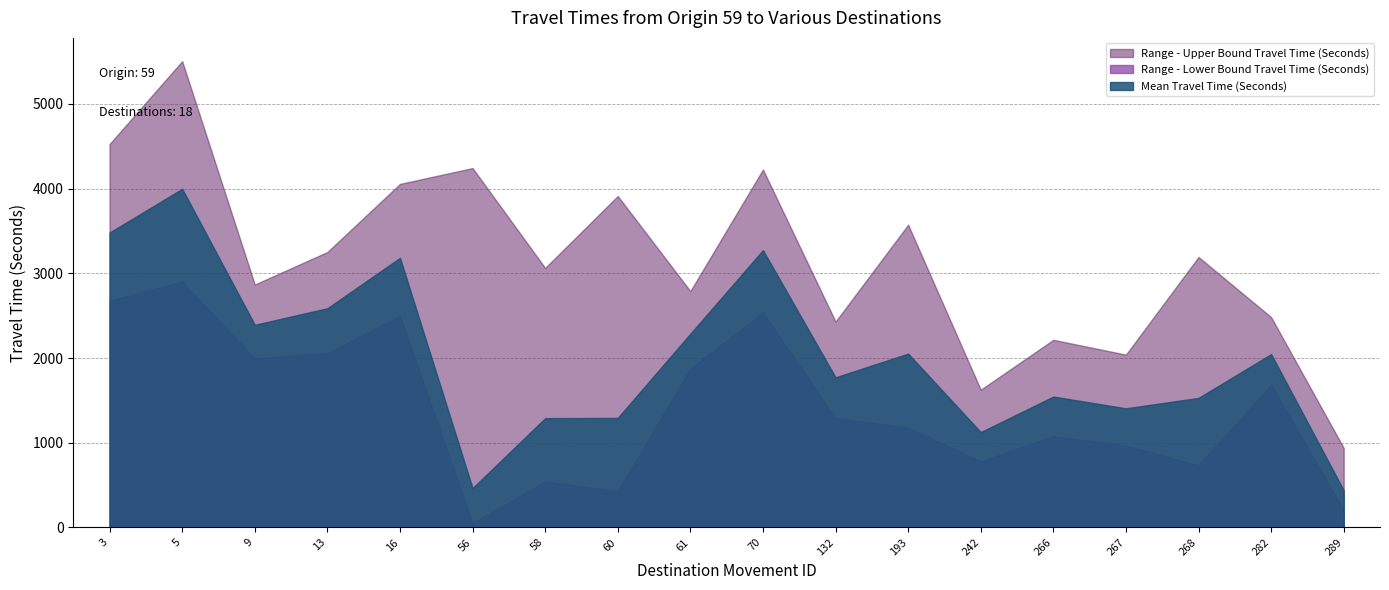

List the labels in order of Mean Travel Time (Seconds) value, smallest first.

289, 56, 242, 58, 60, 267, 268, 266, 132, 282, 193, 61, 9, 13, 16, 70, 3, 5